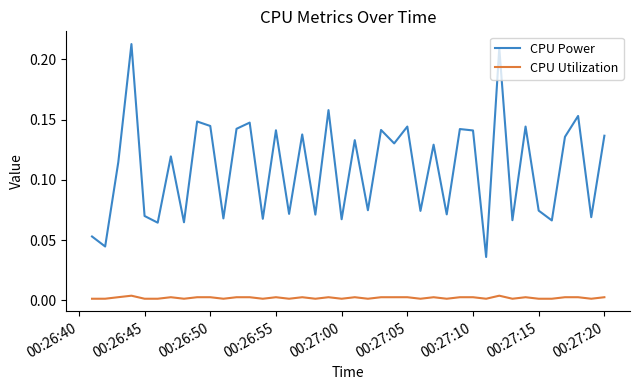

List the series in order of their overall mean, highest first.

CPU Power, CPU Utilization